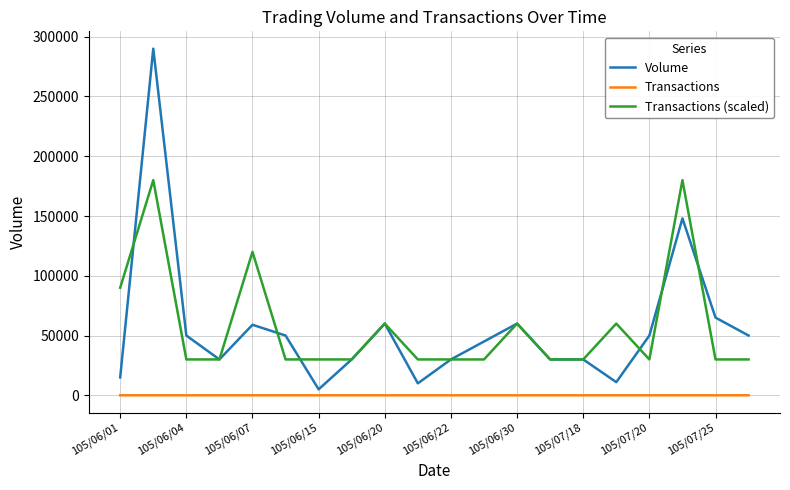

Rank the series by their maximum value, from highest to lowest.

Volume, Transactions (scaled), Transactions